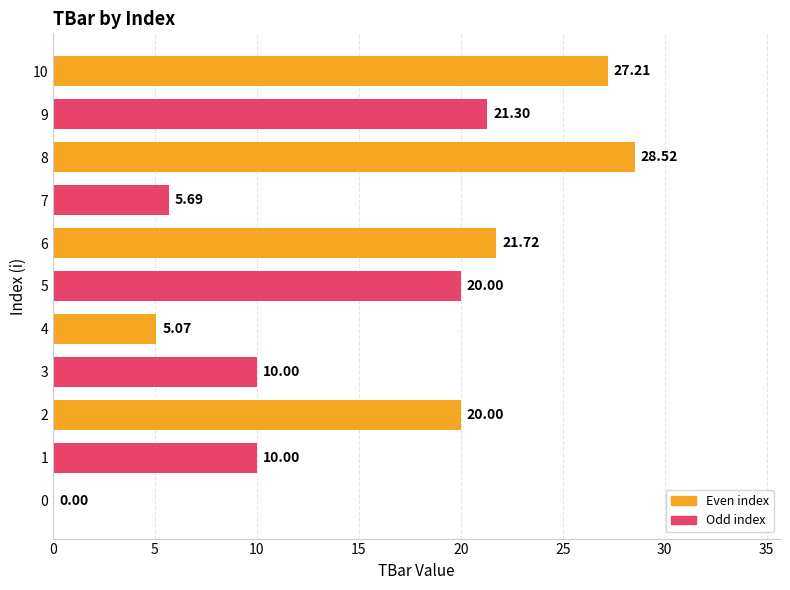

Approximately how many times larger is the value at 5 compared to 6?

0.9